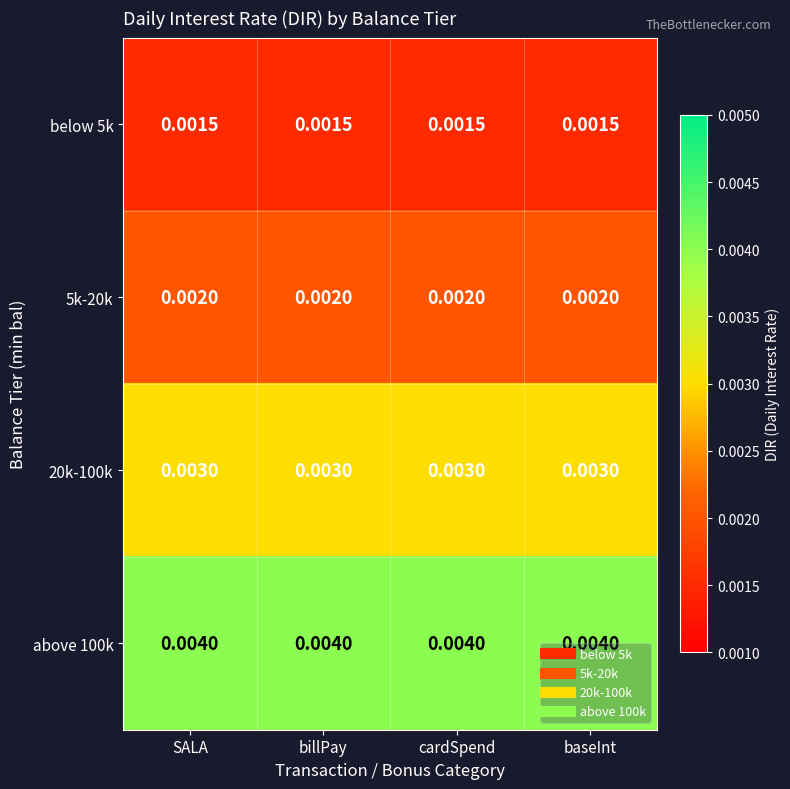

At how many categories does at least one series exceed 0?

4